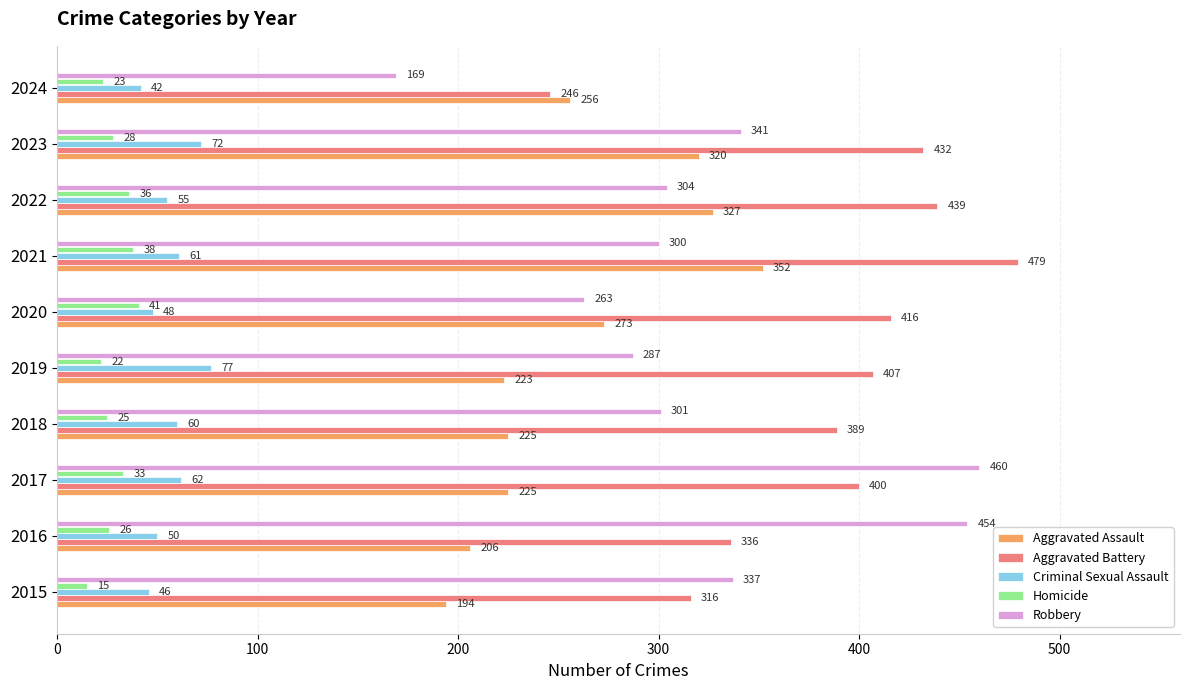

What are all the series names shown in the legend?

Aggravated Assault, Aggravated Battery, Criminal Sexual Assault, Homicide, Robbery